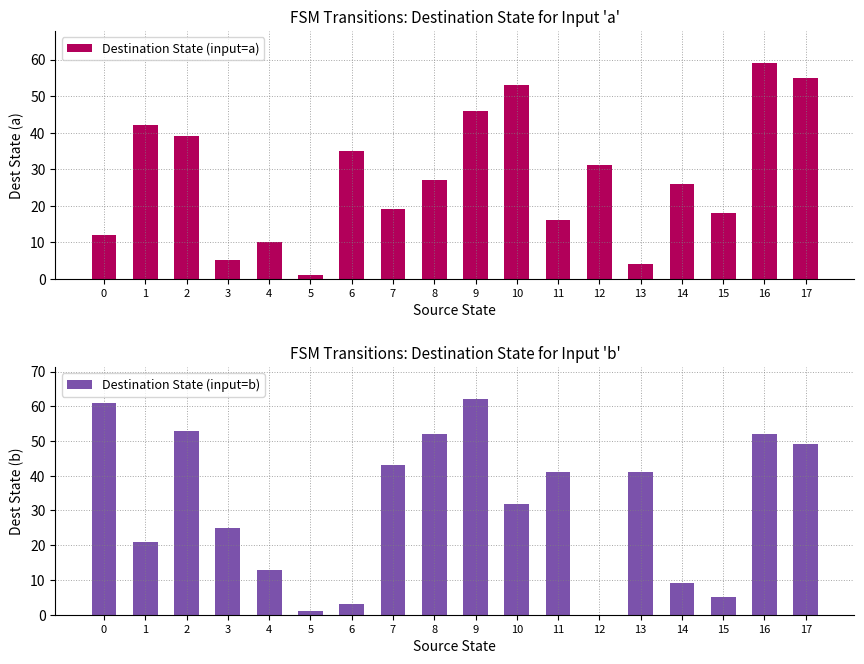

What is the lowest value of the Destination State (input=a) series?

1